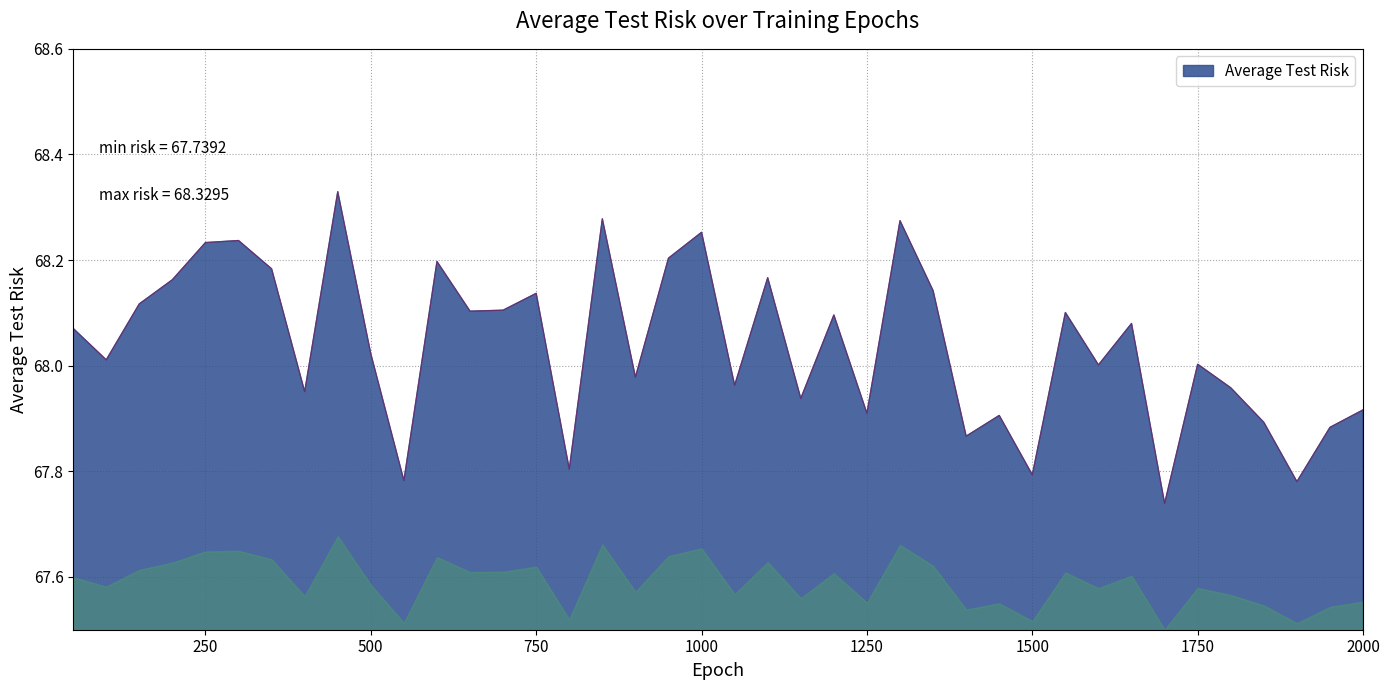

What is the difference between the second highest and minimum values?

0.5